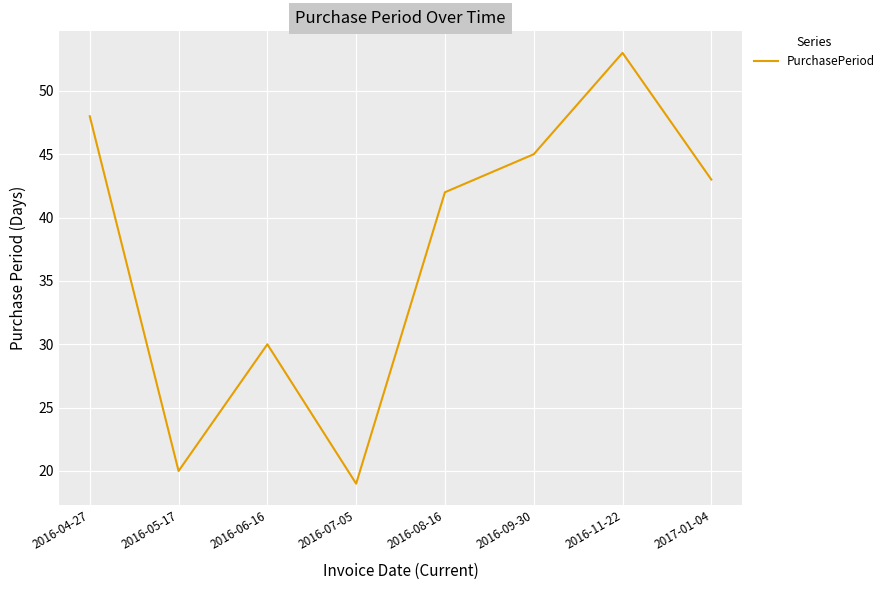

Is this an area chart (filled region under the line)?

No